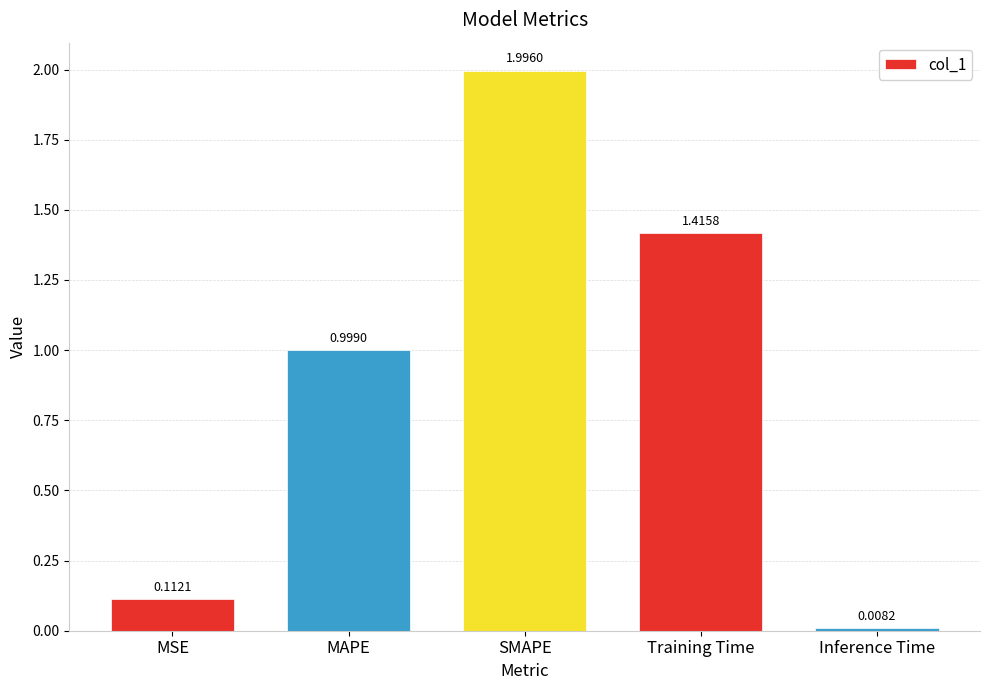

What is the label of the 4th bar from the left?

Training Time